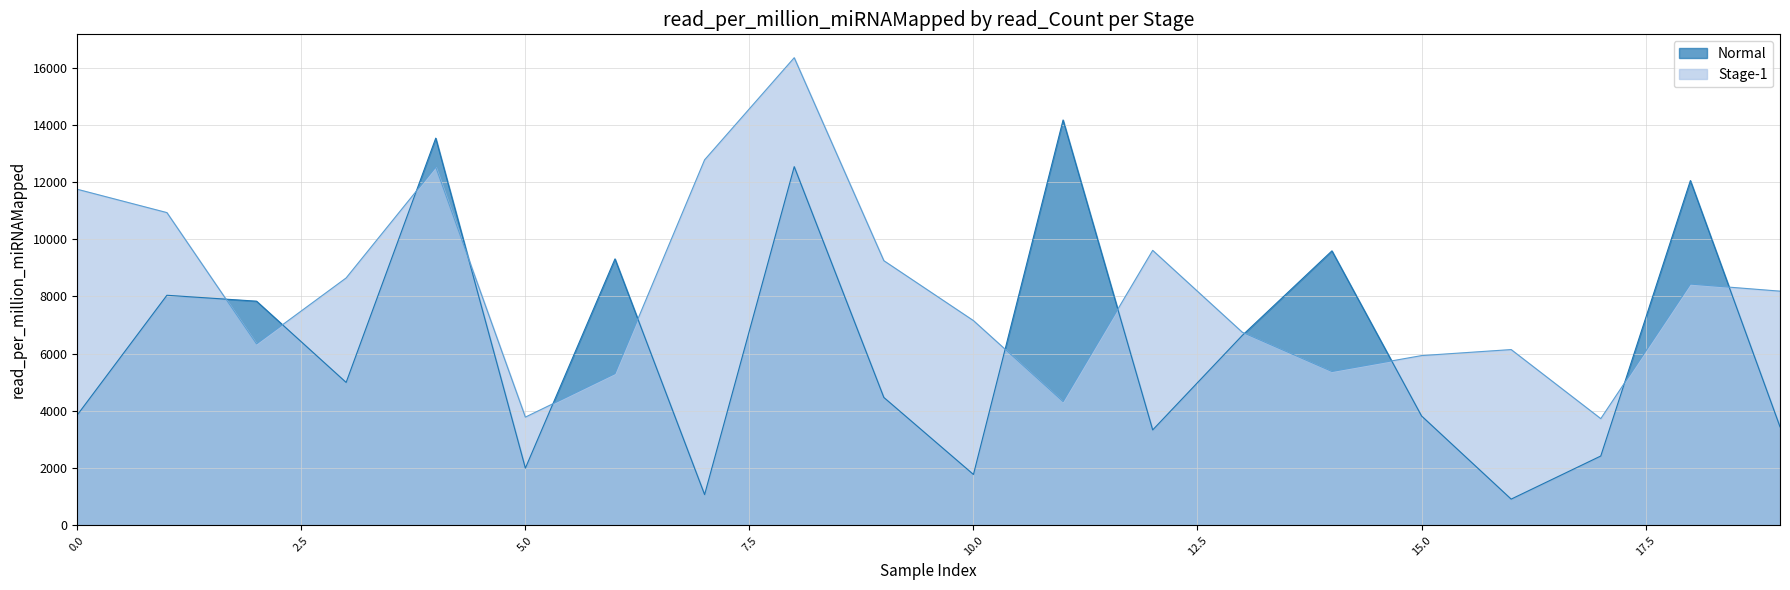

The Stage-1 series shows 2354.5 at 19. True or false?

False